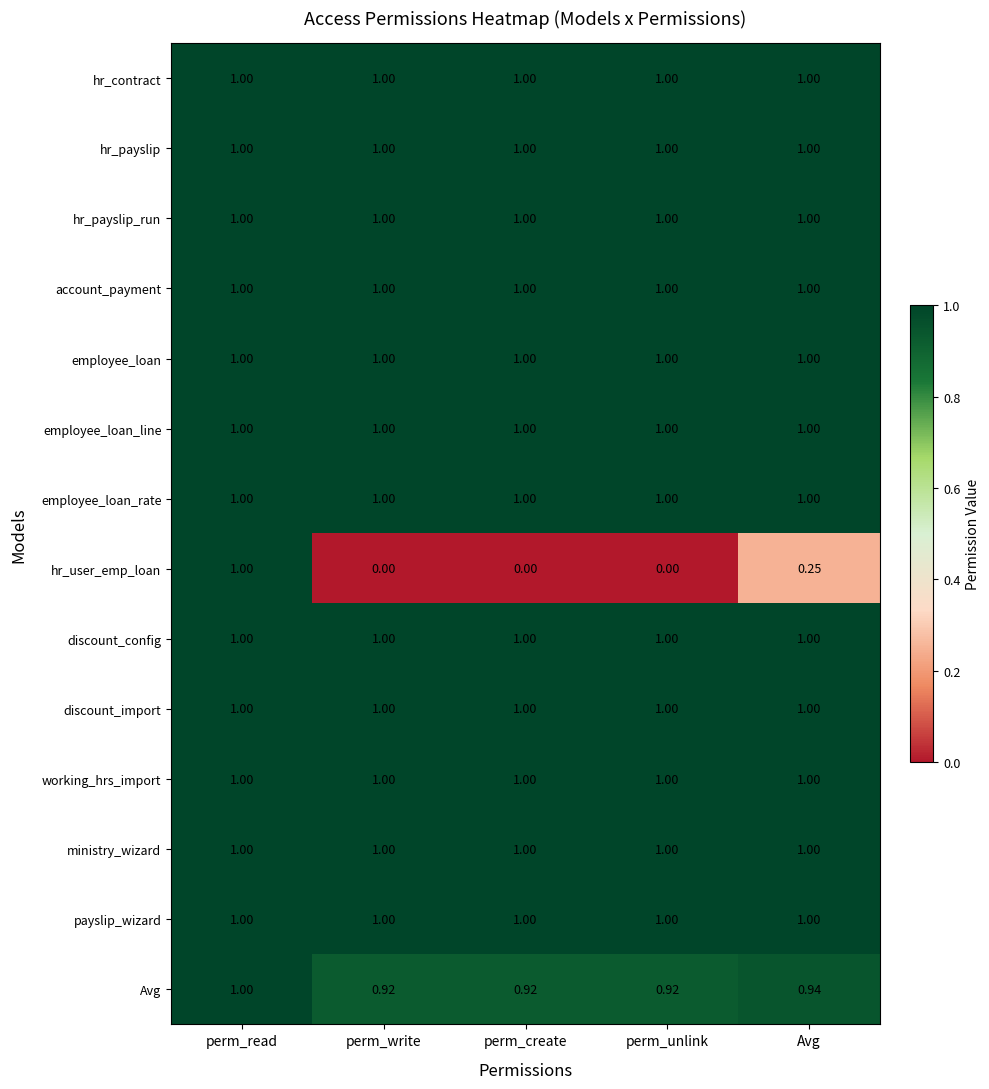

Between perm_read and perm_write, which series saw the biggest shift?

hr_user_emp_loan